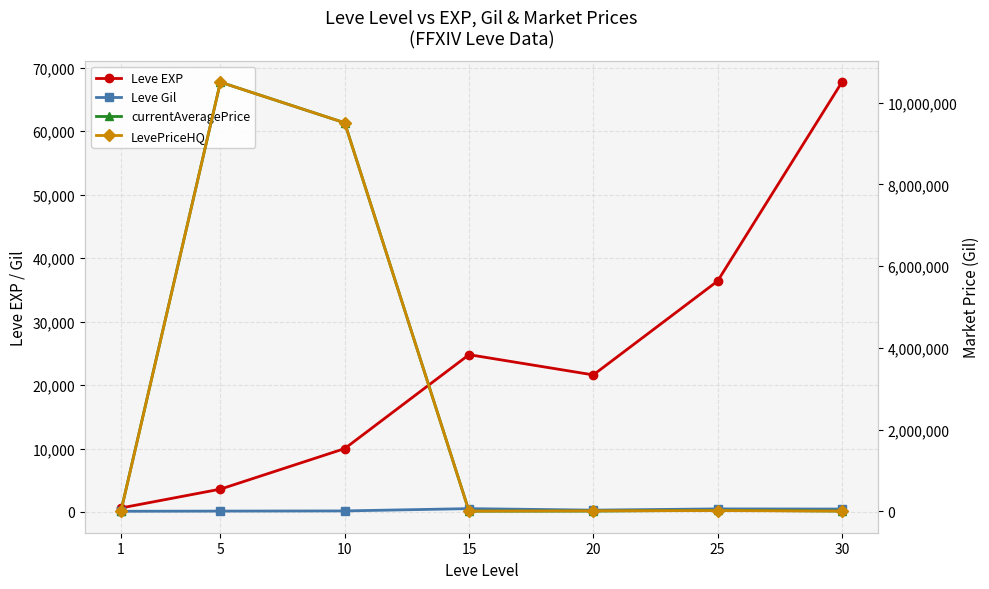

What is the smallest value displayed?

113.0